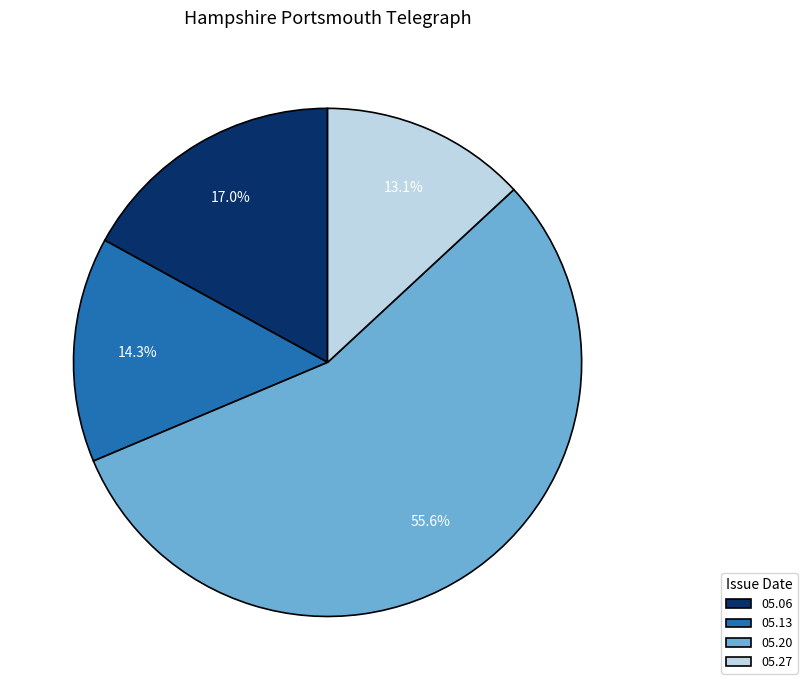

Rank the categories by value from lowest to highest.

05.27, 05.13, 05.06, 05.20